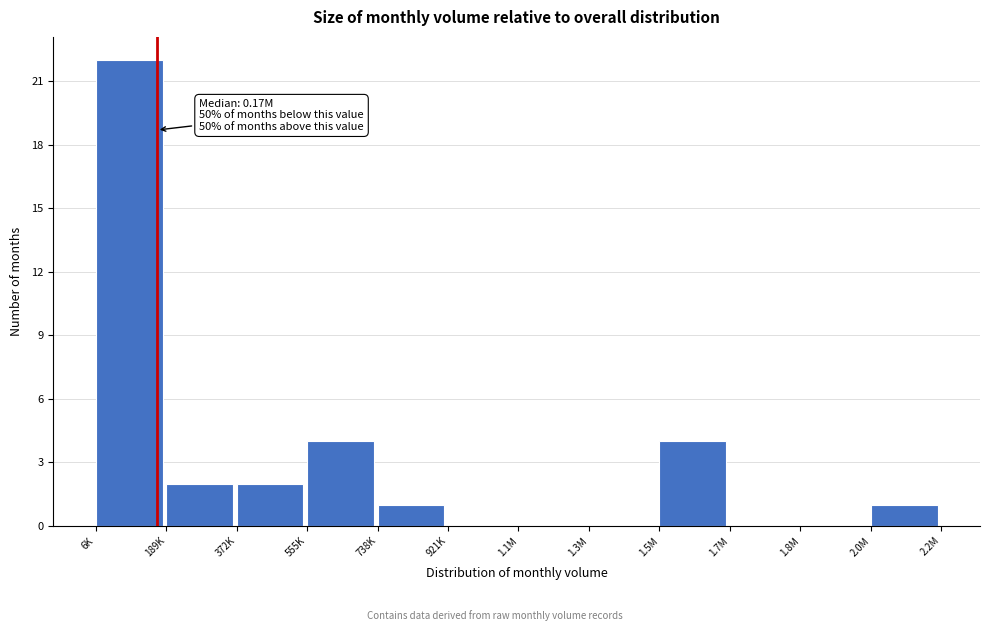

Reading right to left, what are all the values shown in this chart?

2.0M=1	1.8M=0	1.7M=0	1.5M=4	1.3M=0	1.1M=0	921K=0	738K=1	555K=4	372K=2	189K=2	6K=22